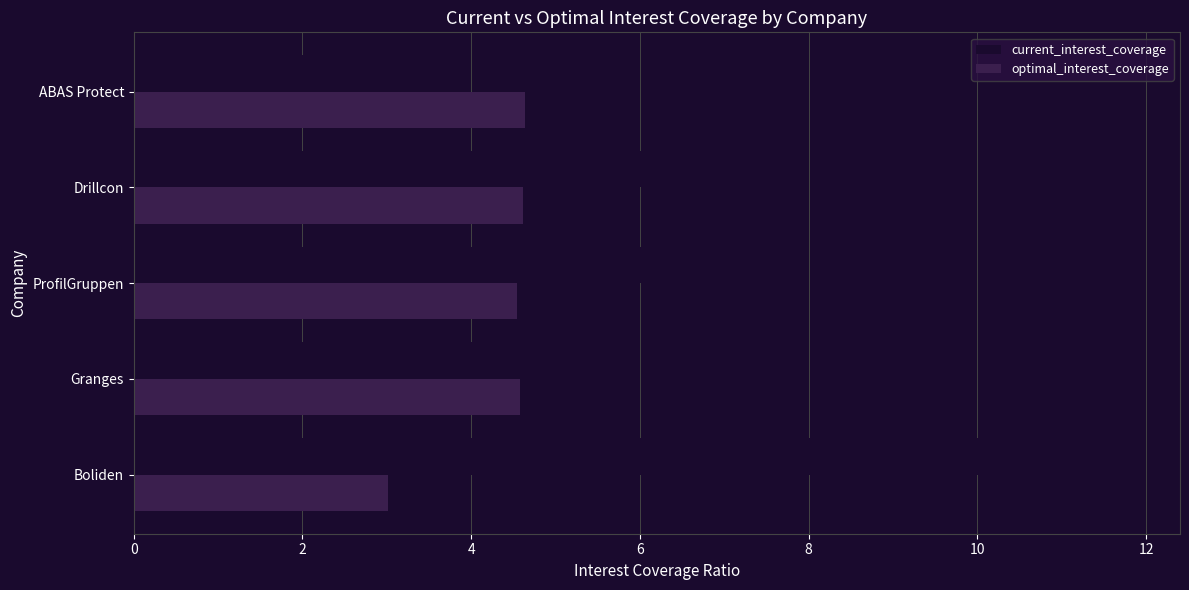

What is the maximum value for optimal_interest_coverage?

4.6